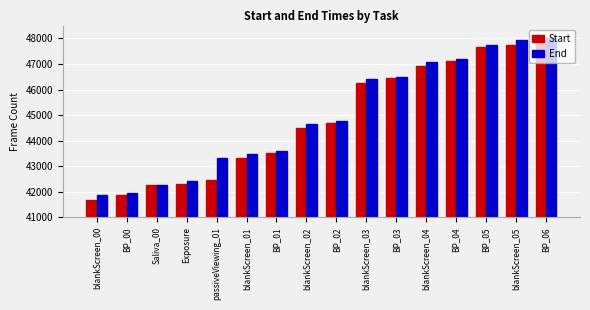

The value of Start at blankScreen_03 is 46244. True or false?

True